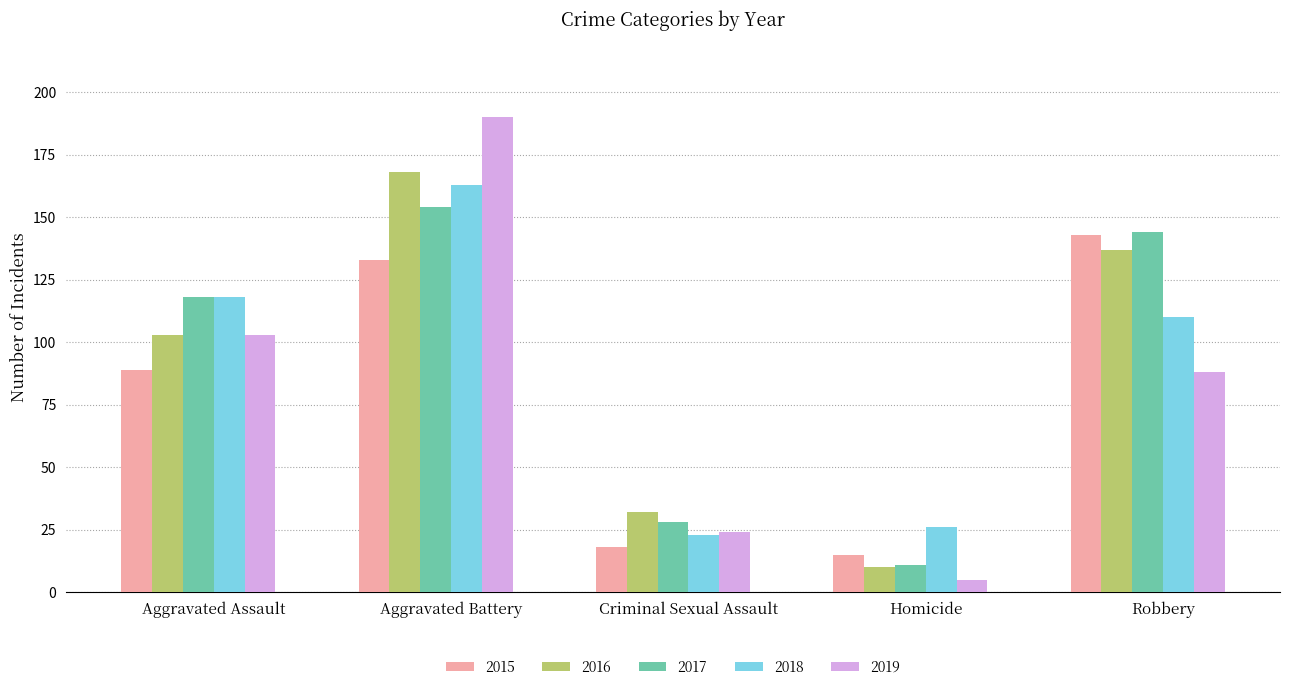

Reading left to right, what are all the values shown in this chart?

2015: 89	133	18	15	143
2016: 103	168	32	10	137
2017: 118	154	28	11	144
2018: 118	163	23	26	110
2019: 103	190	24	5	88